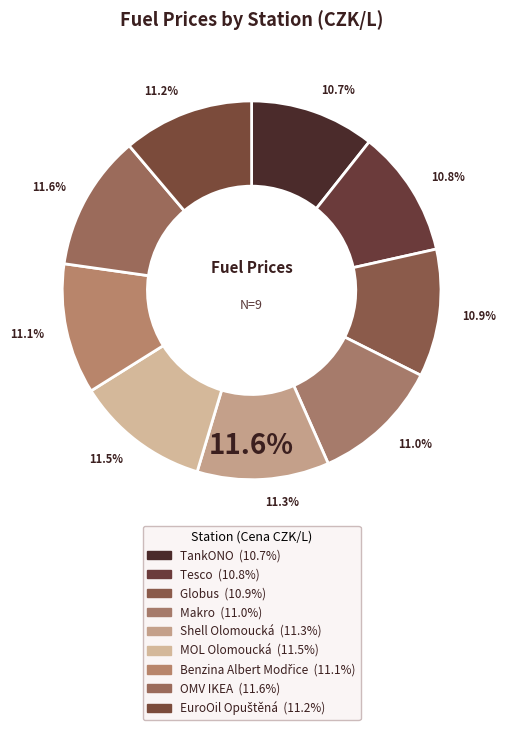

What is the largest slice in the pie chart?

OMV IKEA